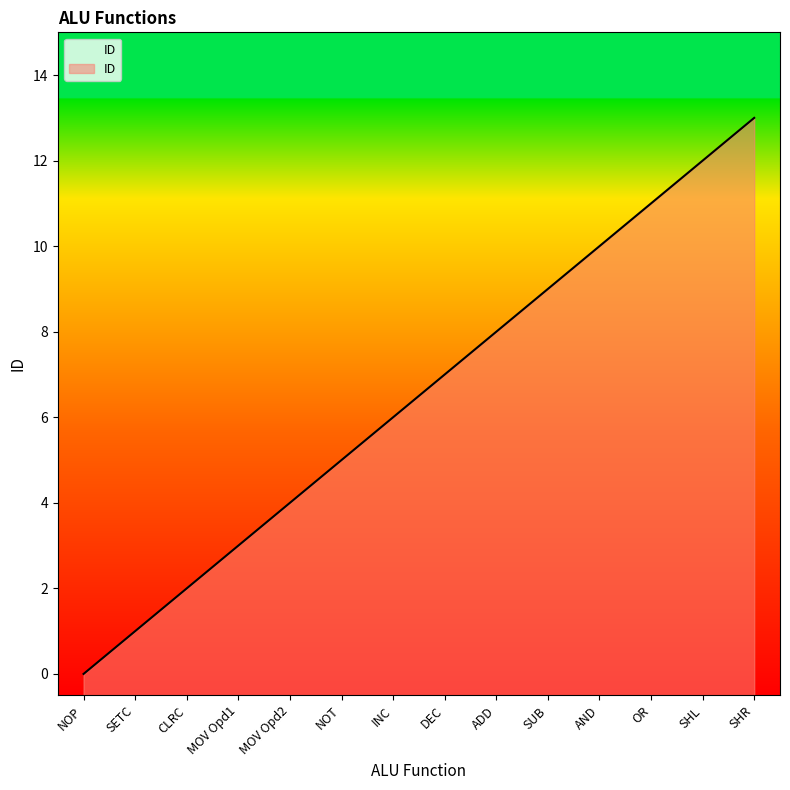

Which category has the highest value across all series?

SHR